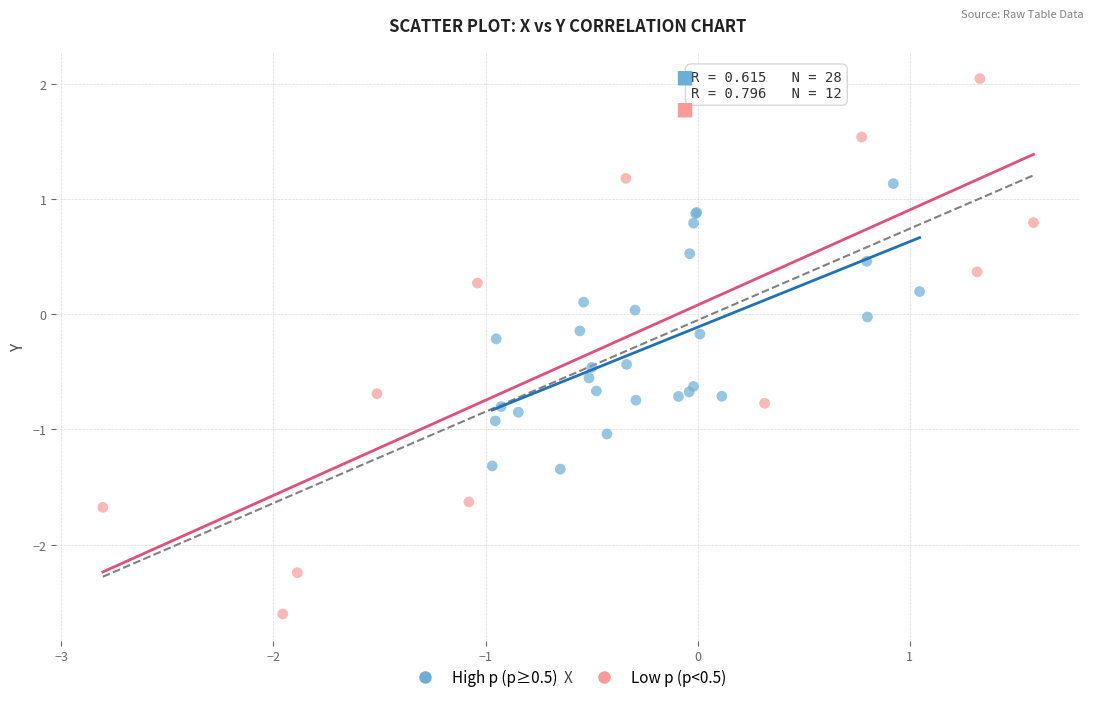

Which series reaches the minimum Y coordinate?

Low p (p<0.5)